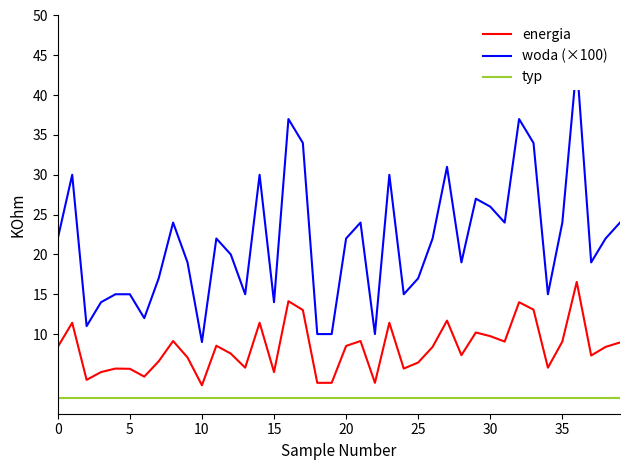

The energia series shows 8.6 at 24. True or false?

False